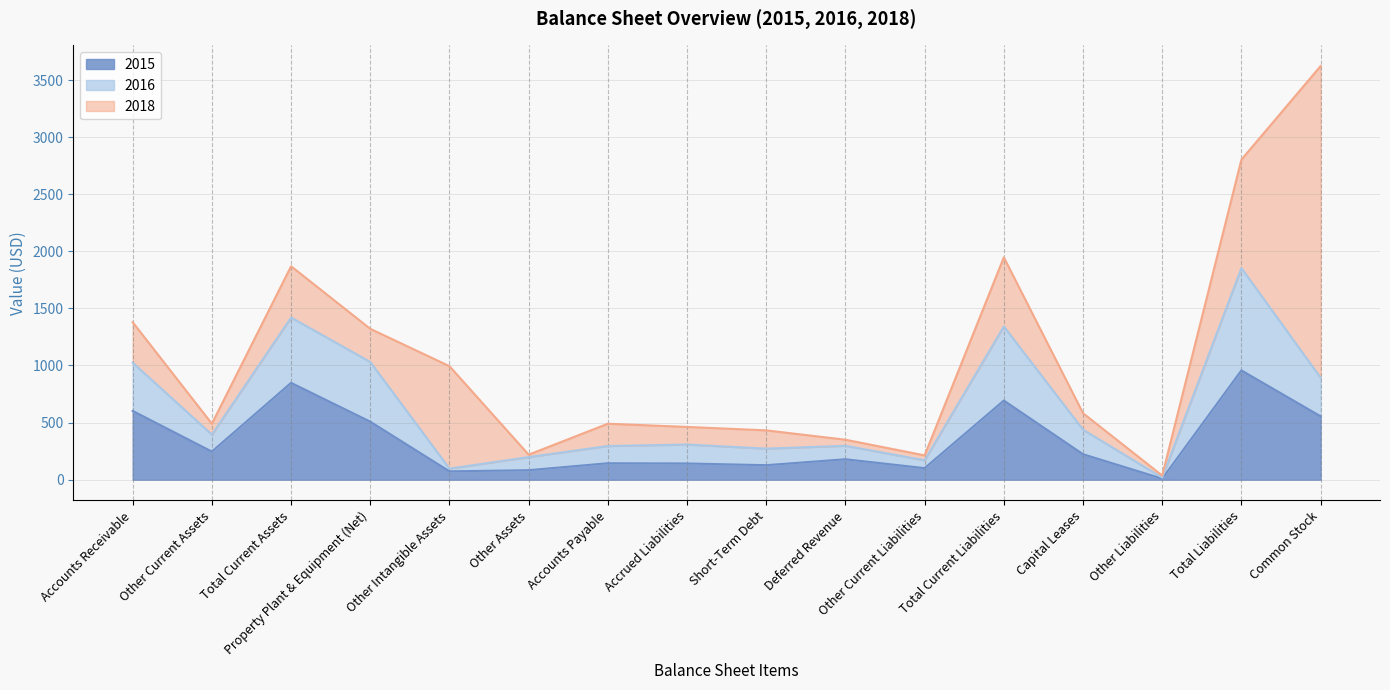

What is the total value across all series at Capital Leases?

582